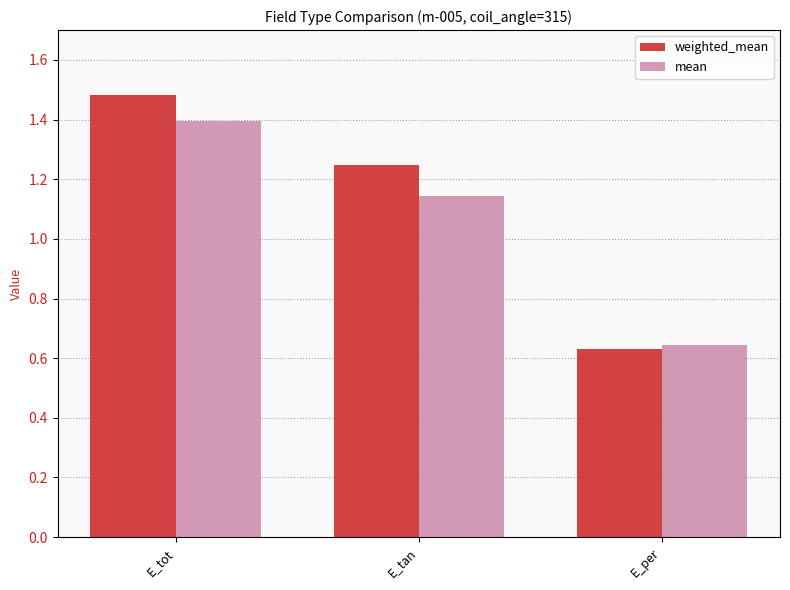

Which series has the largest range (max minus min)?

weighted_mean